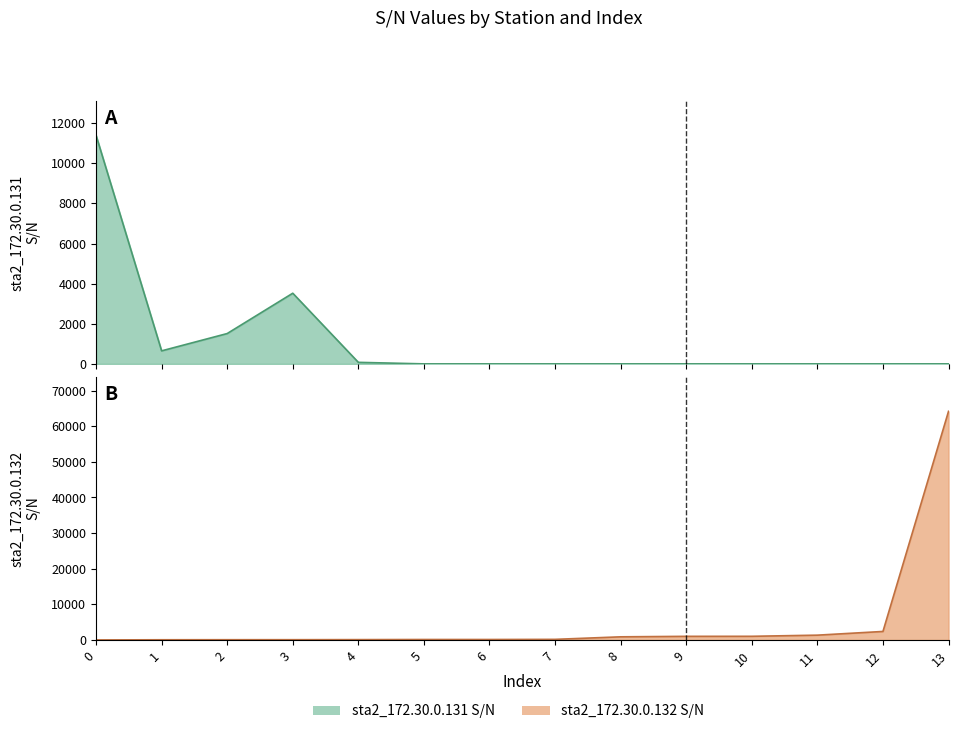

The sta2_172.30.0.132 S/N series shows 1328 at 8. True or false?

False